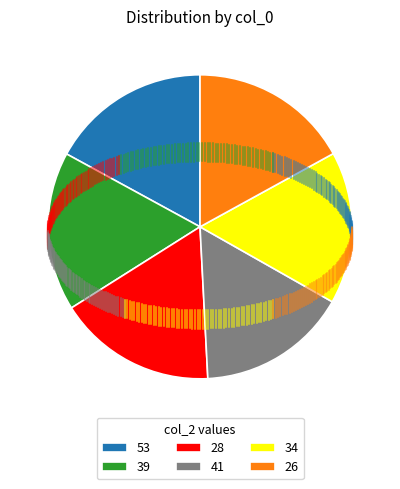

True or false: 28 accounts for 17% of the total.

True